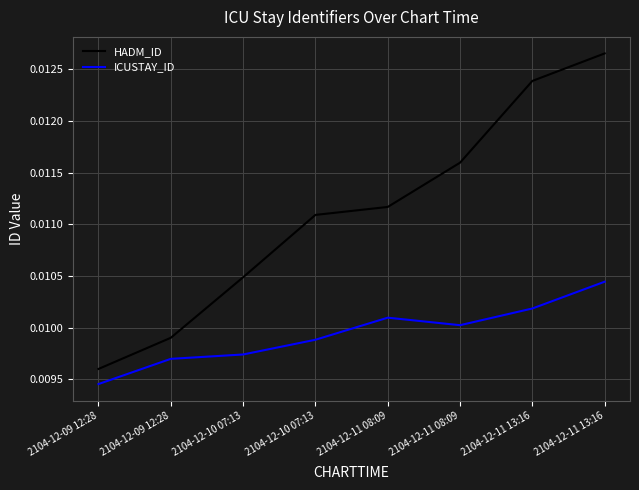

What are all the series names shown in the legend?

HADM_ID, ICUSTAY_ID